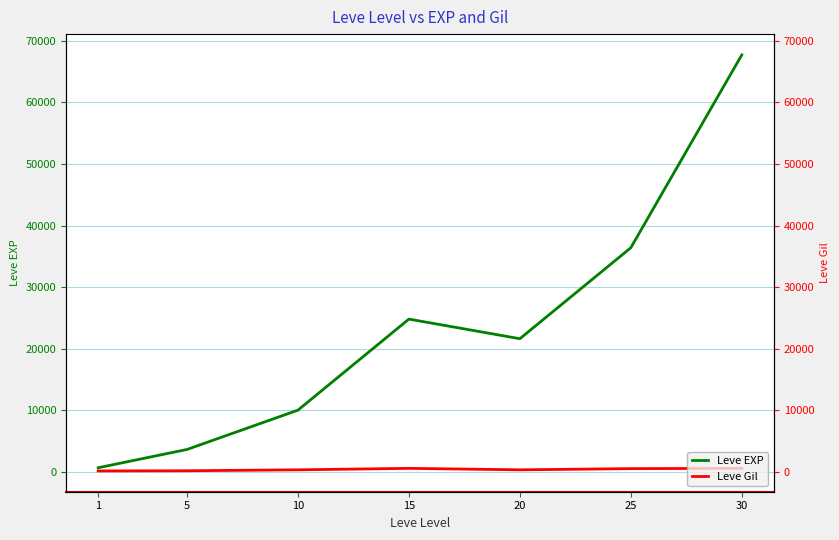

What is the difference between the Leve EXP values at 25 and 20?

14790